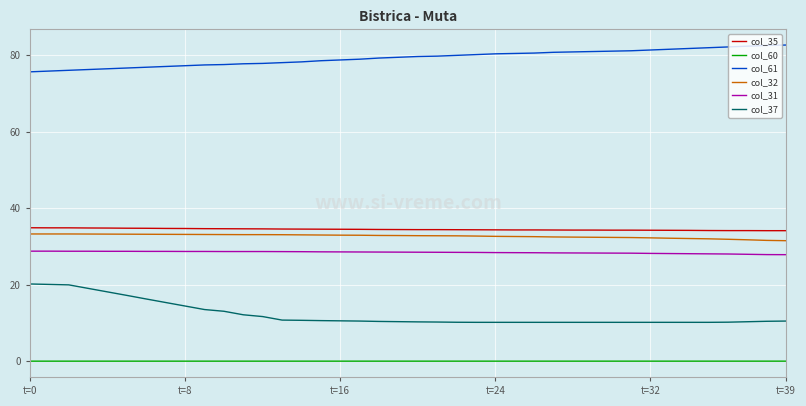

How many categories are shown in the chart?

40